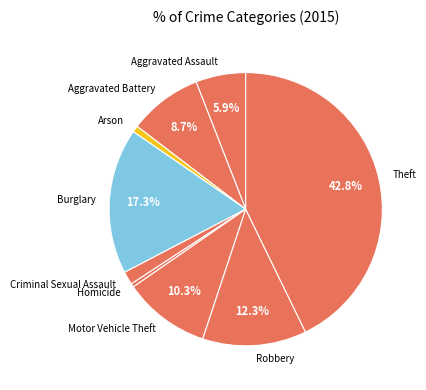

What is the ratio of the value at Aggravated Battery to the value at Homicide?

20.6